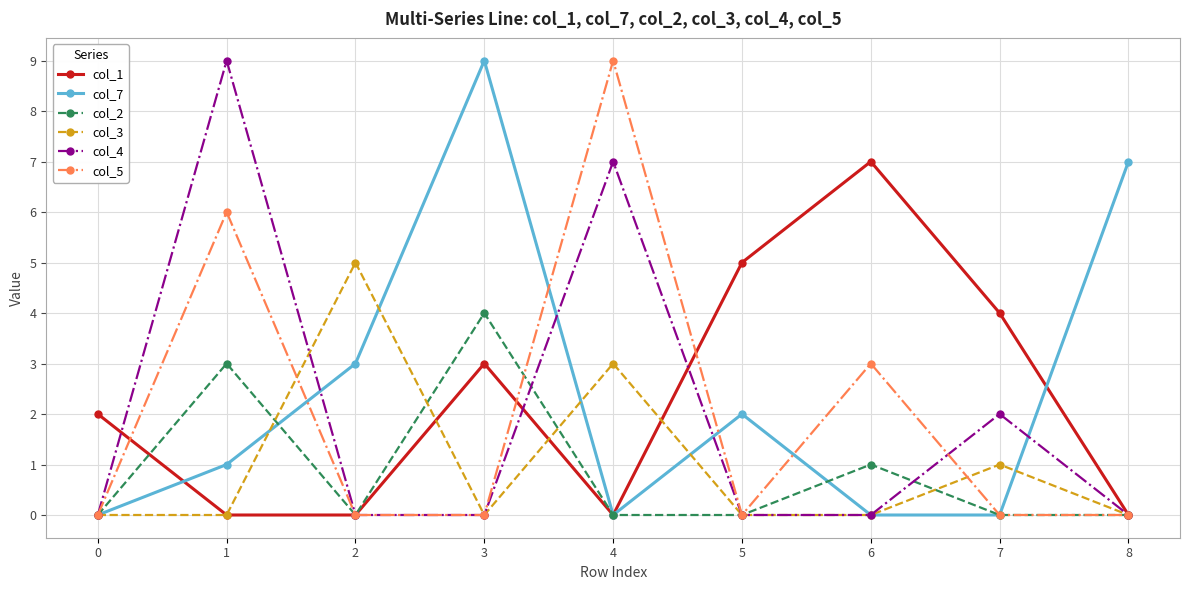

The value of col_2 at 1 is 5. True or false?

False